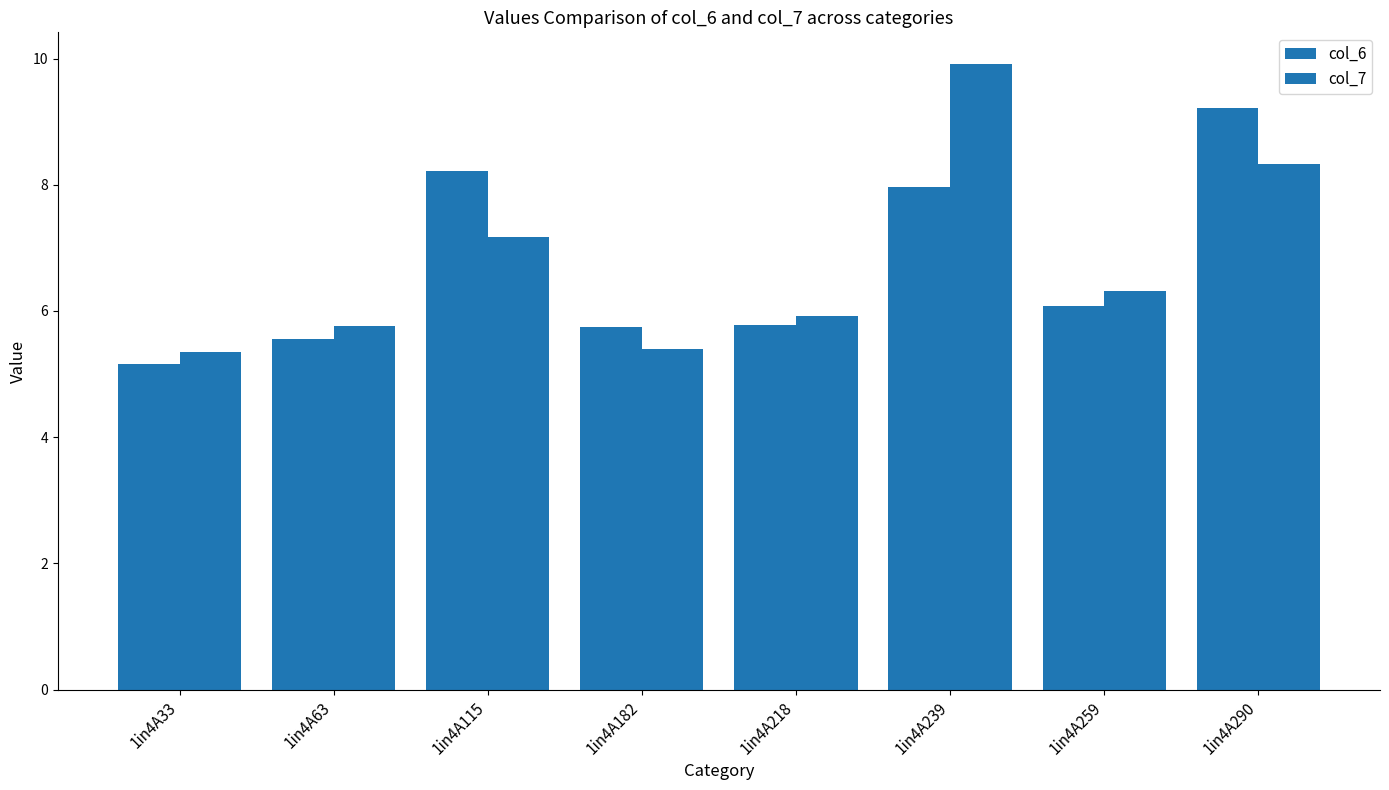

Which has a higher value, 1in4A259 or 1in4A182?

1in4A259